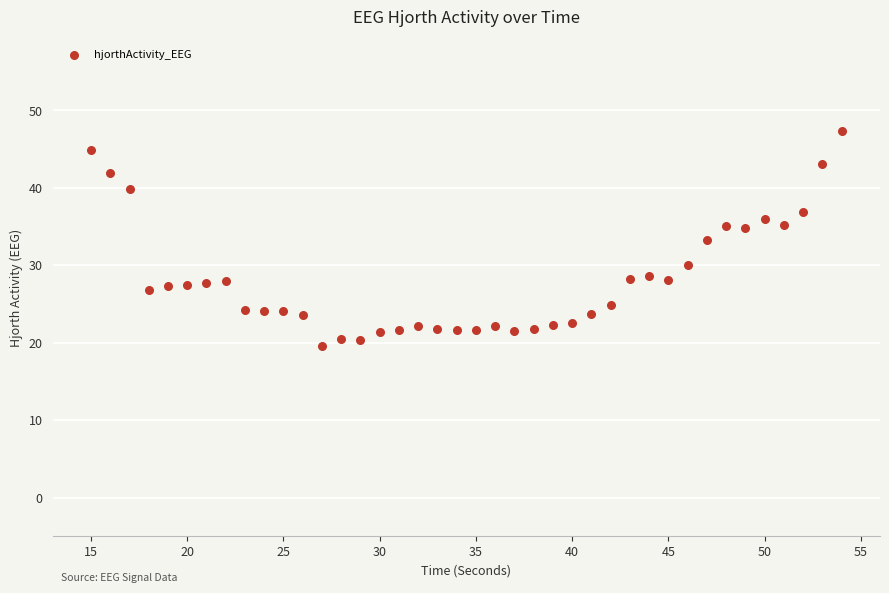

What is the range of X values (max minus min)?

39.0